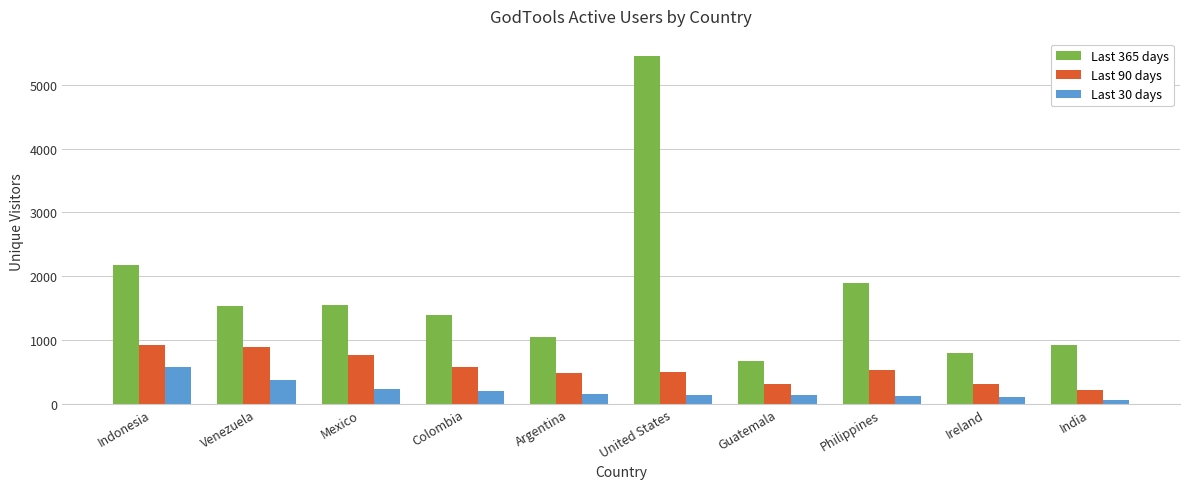

Rank the series at Indonesia from lowest to highest value.

Last 30 days, Last 90 days, Last 365 days